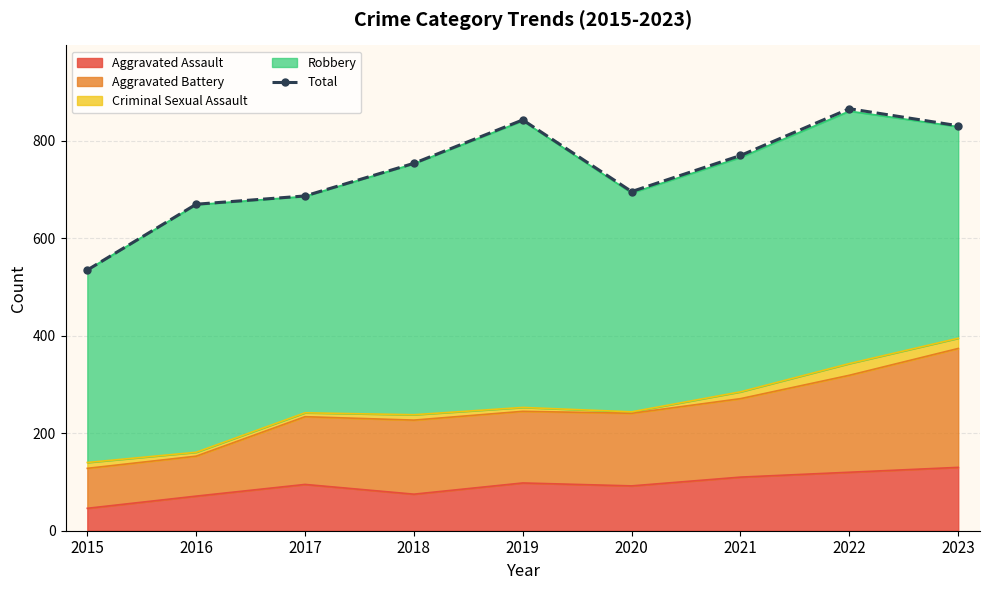

True or false: there are more than 1 points higher than both neighbors.

True